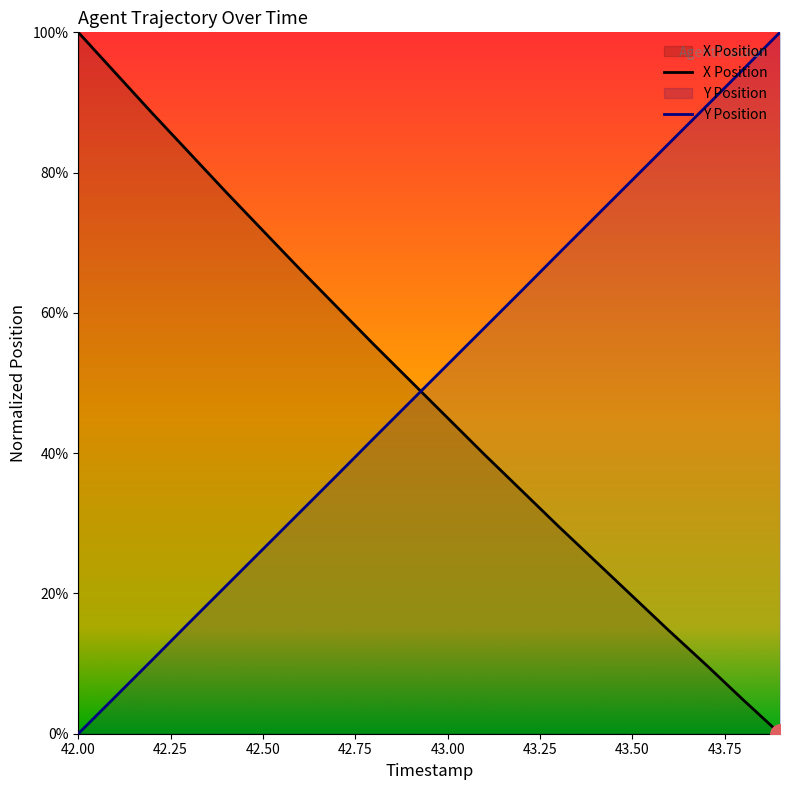

What is the total value across all series at 43.50?

98.6